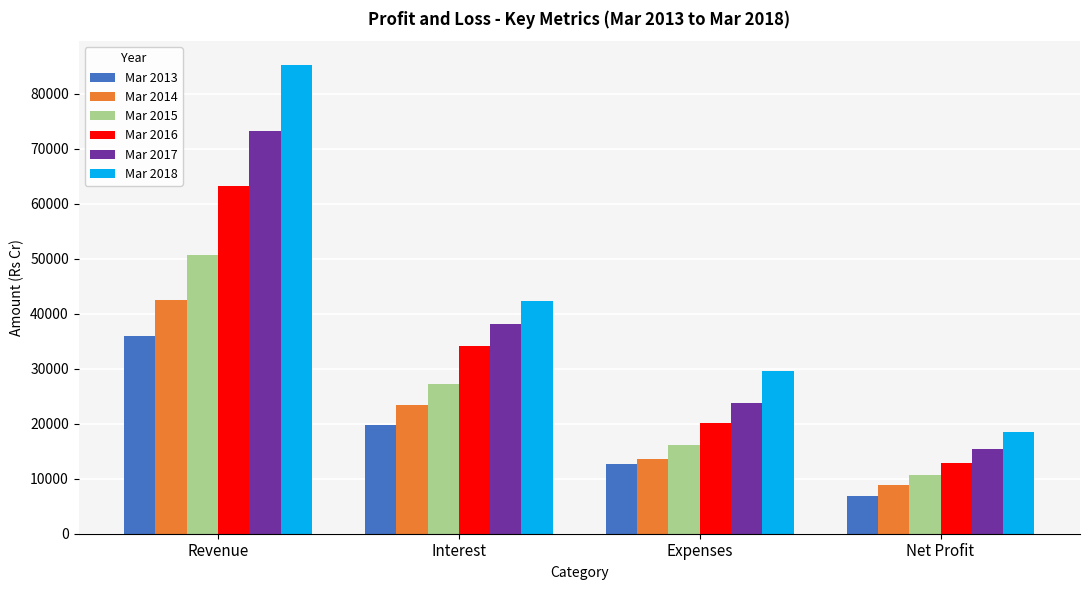

At which label does Mar 2013 first exceed 19695?

Revenue